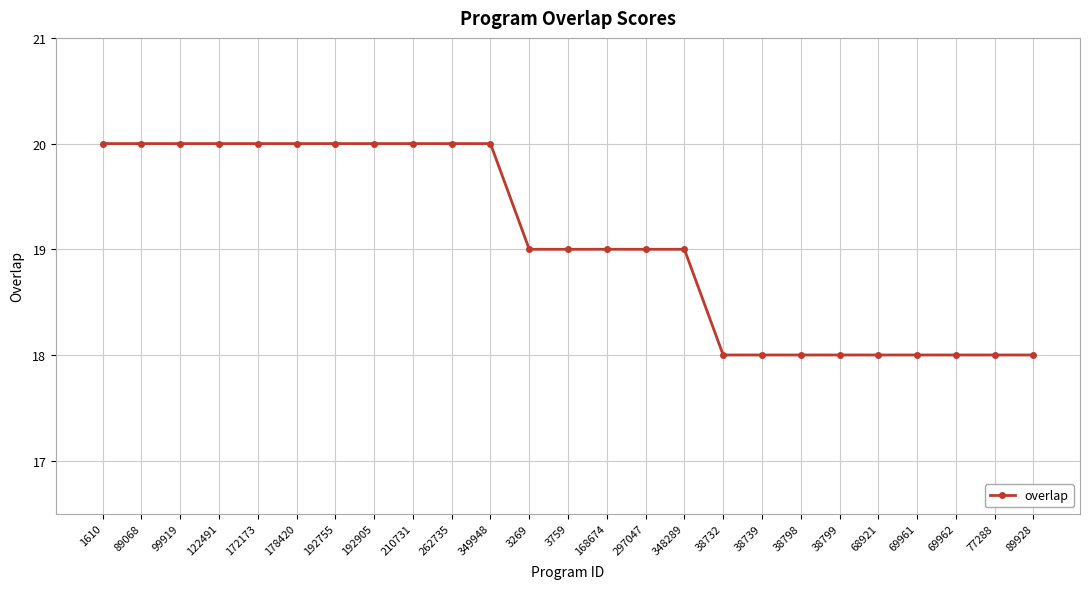

Reading left to right, extract all data points from this chart.

1610=20	89068=20	99919=20	122491=20	172173=20	178420=20	192755=20	192905=20	210731=20	262735=20	349948=20	3269=19	3759=19	168674=19	297047=19	348289=19	38732=18	38739=18	38798=18	38799=18	68921=18	69961=18	69962=18	77288=18	89928=18